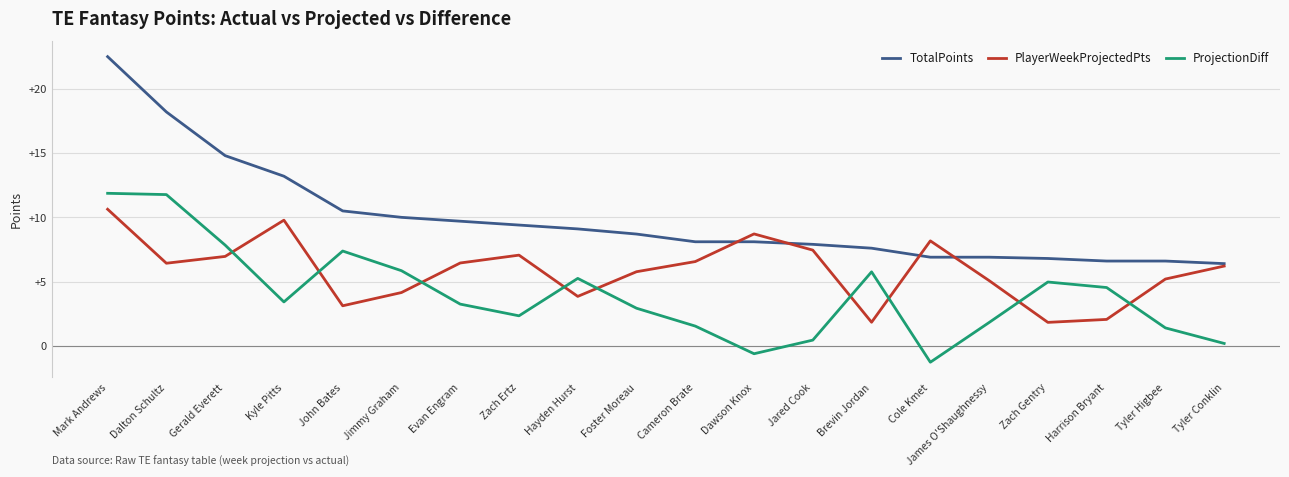

At which category is the sum across all series the highest?

Mark Andrews